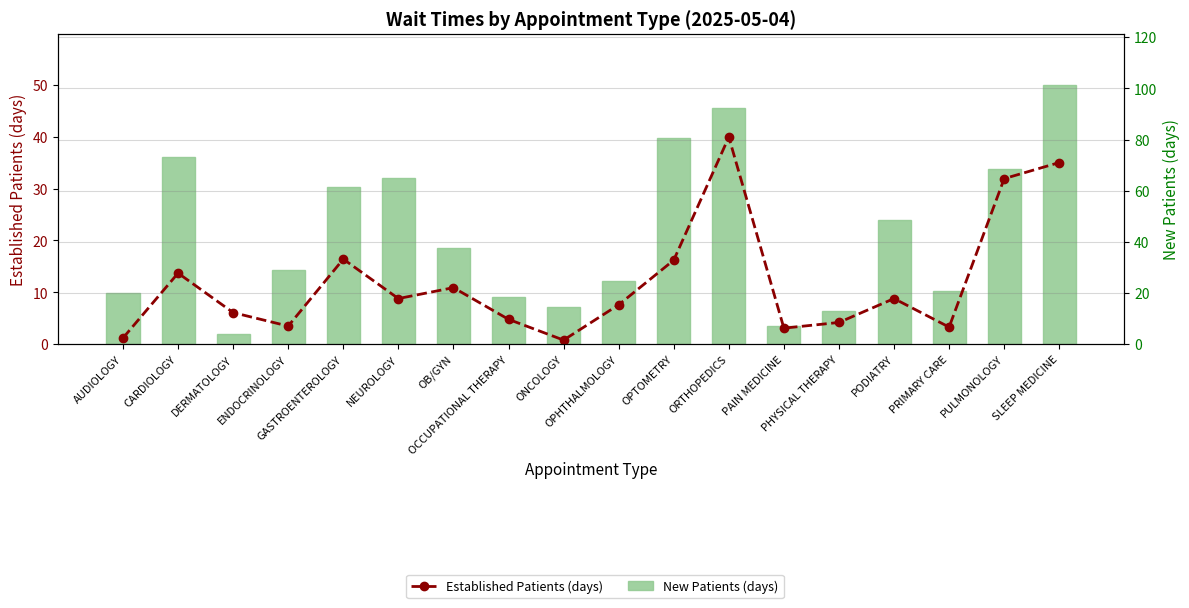

Which label corresponds to the smallest value in the chart?

ONCOLOGY